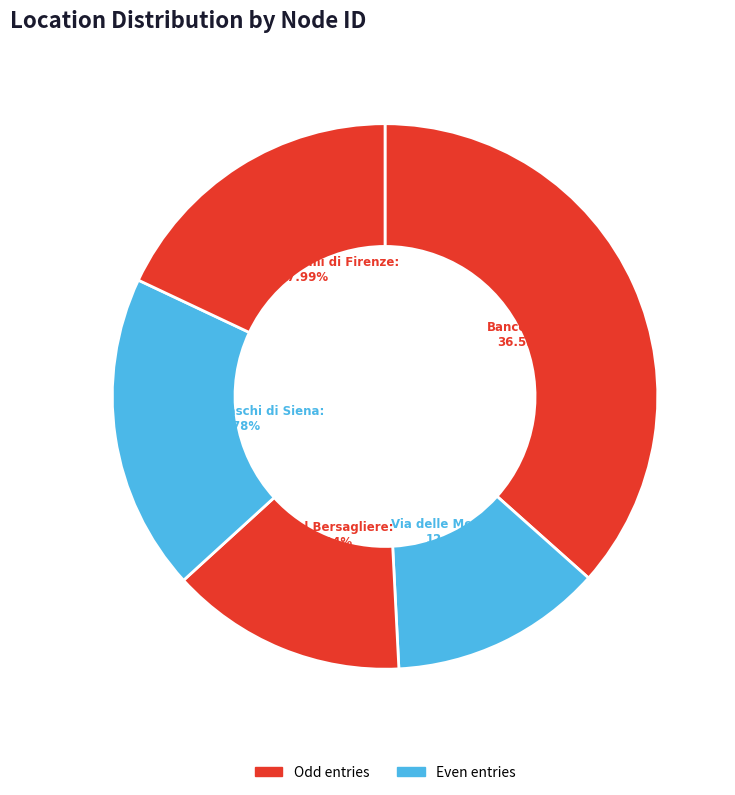

How many segments does this pie chart have?

5